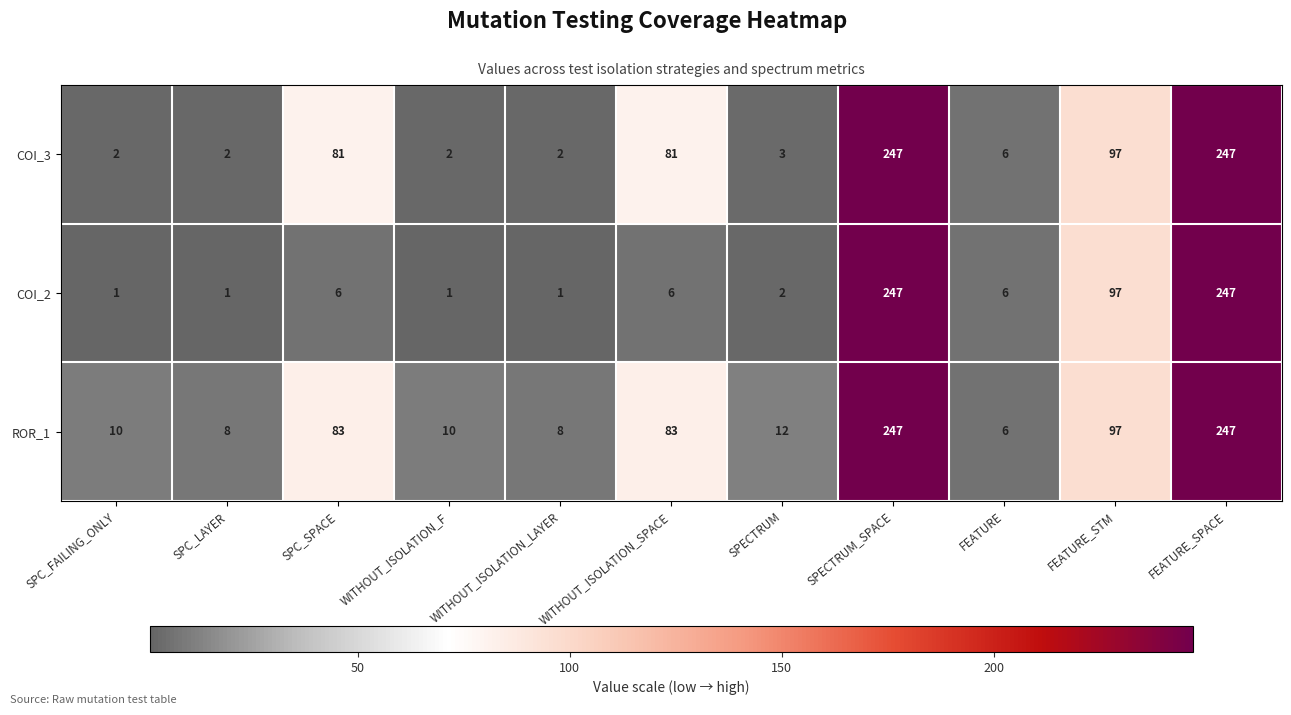

What is the maximum value shown in the chart?

247